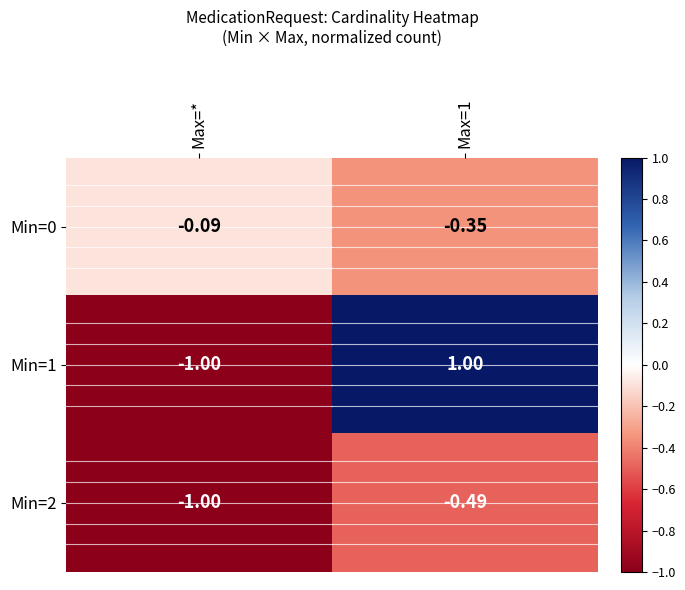

At which label is Min=1 closest to 0?

Max=*